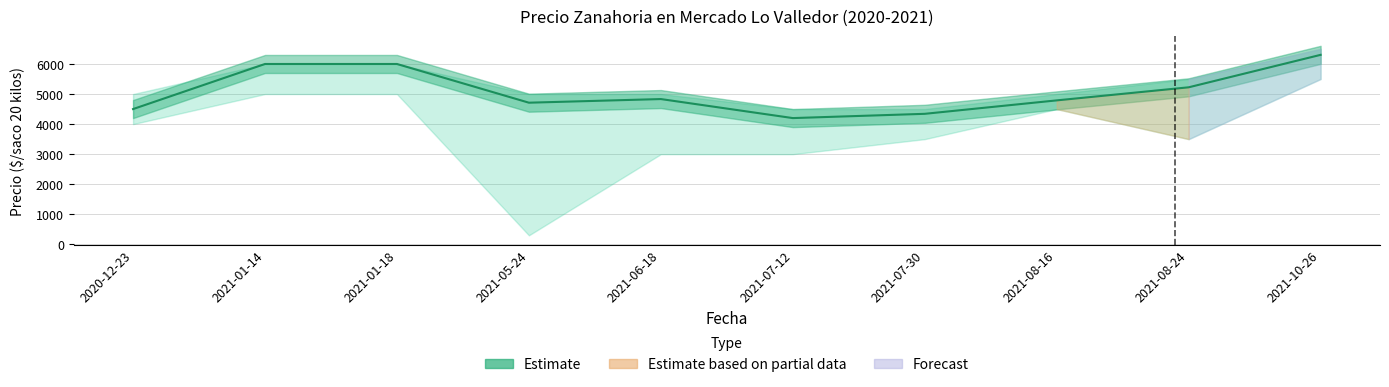

Count the number of values greater than 4833.

4